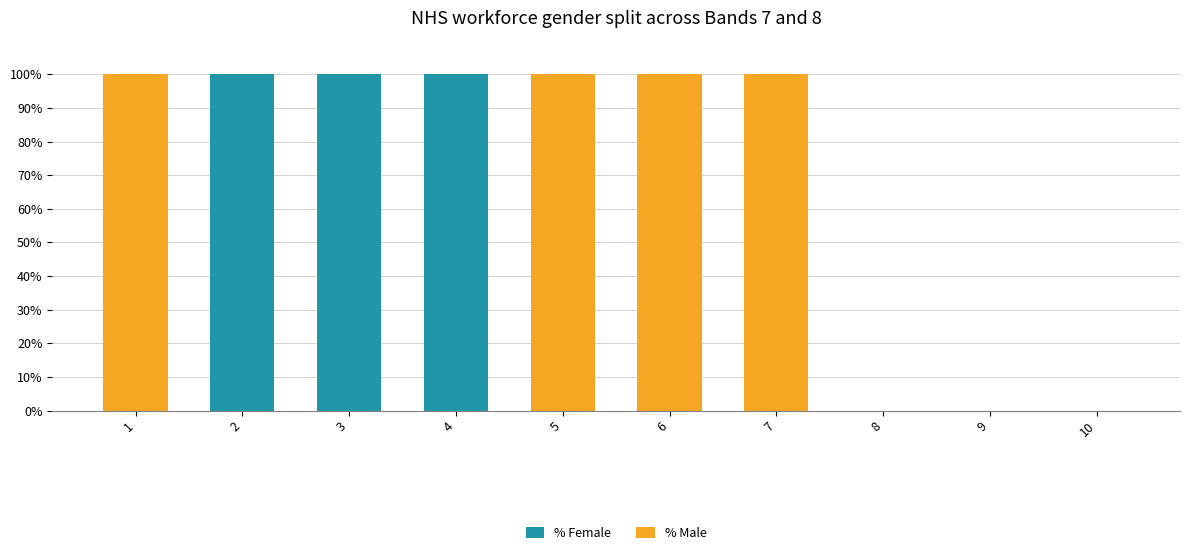

The value of % Female at 7 is 33. True or false?

False